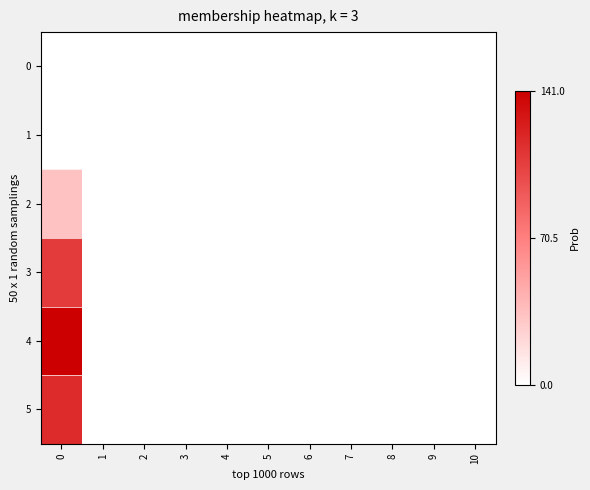

Rank the series by their maximum value, from highest to lowest.

4, 5, 3, 2, 0, 1